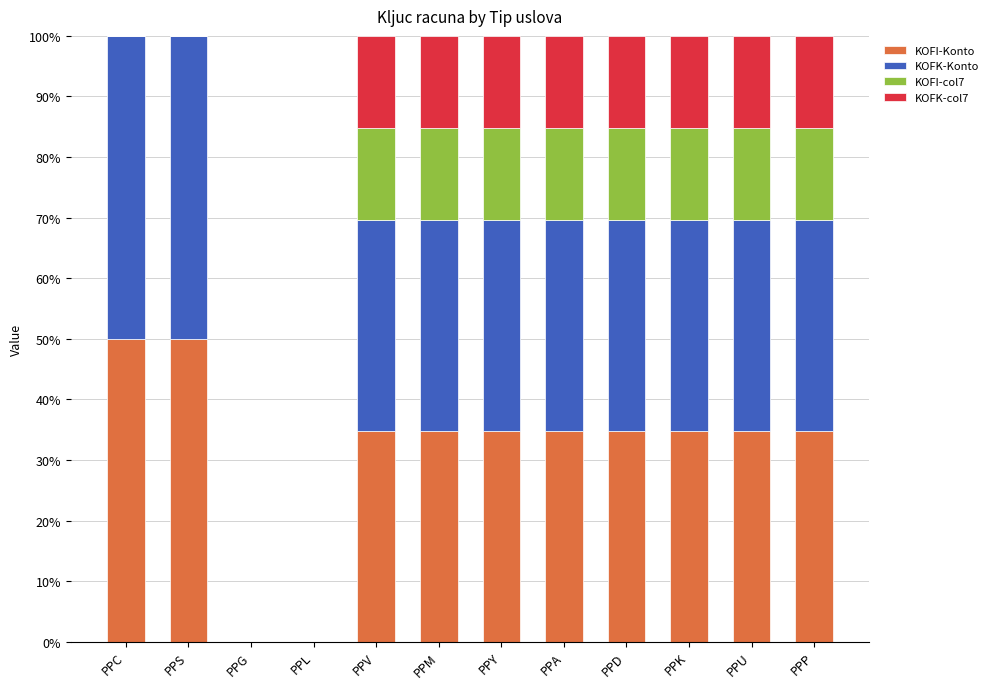

The KOFI-Konto series shows 28.1 at PPL. True or false?

False